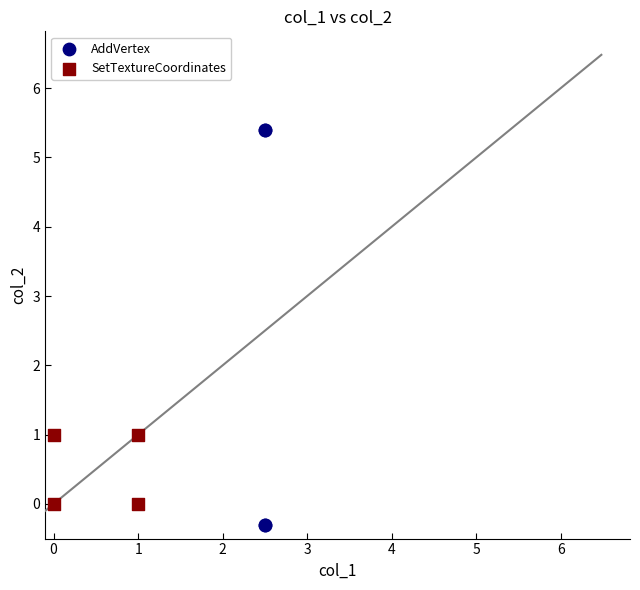

Which series reaches the minimum Y coordinate?

AddVertex